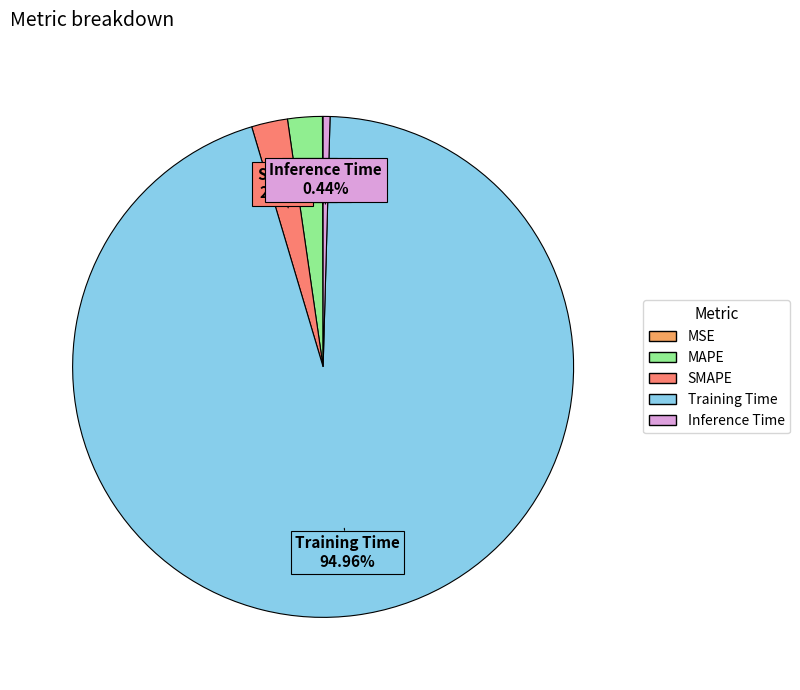

To the nearest percent, what is the average slice percentage?

20%